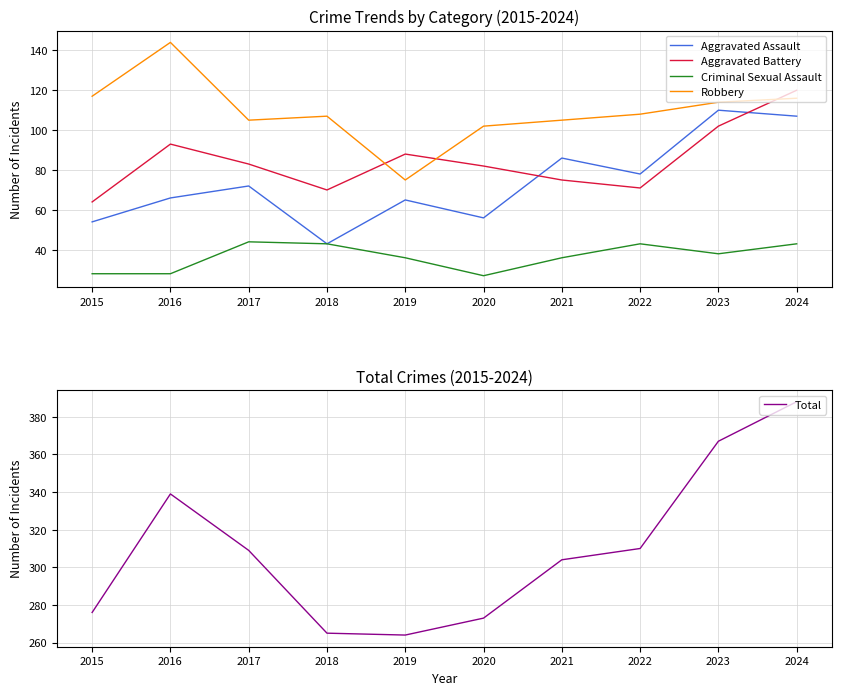

Which category has the lowest value in the Criminal Sexual Assault series?

2020